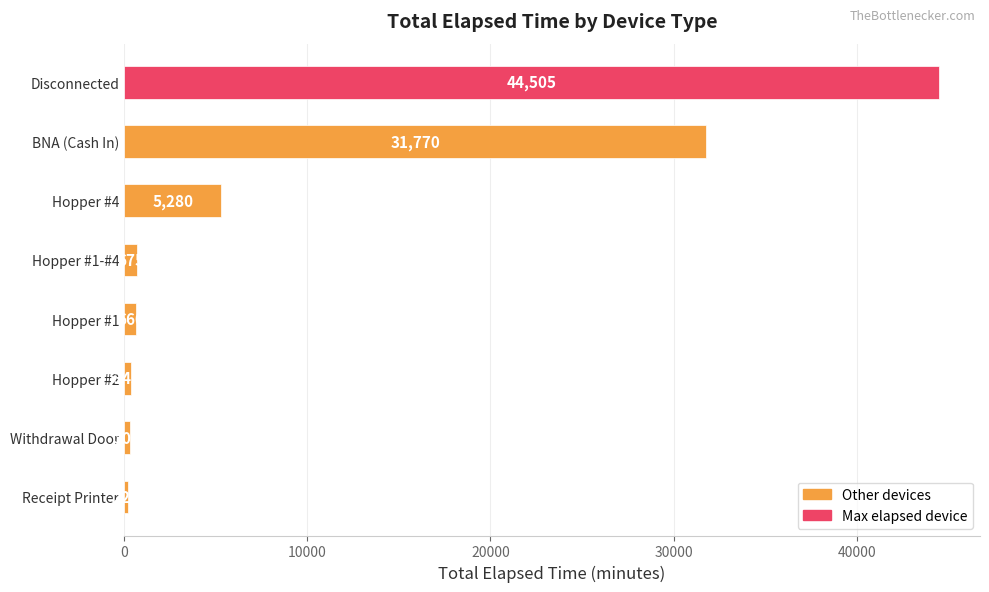

Reading top to bottom, what are all the values shown in this chart?

44505	31770	5280	675	660	345	300	225